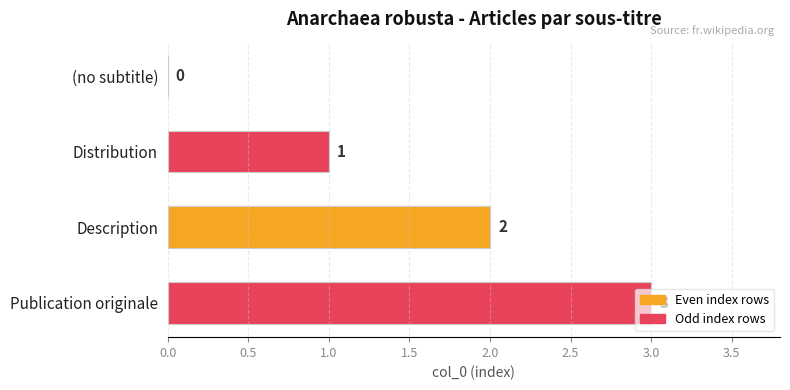

What is the sum of all values?

6